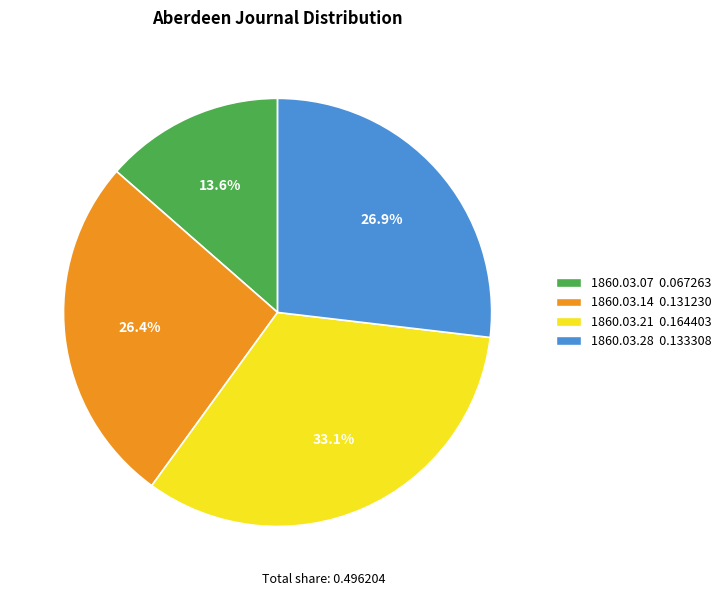

Does any single category account for the majority?

No